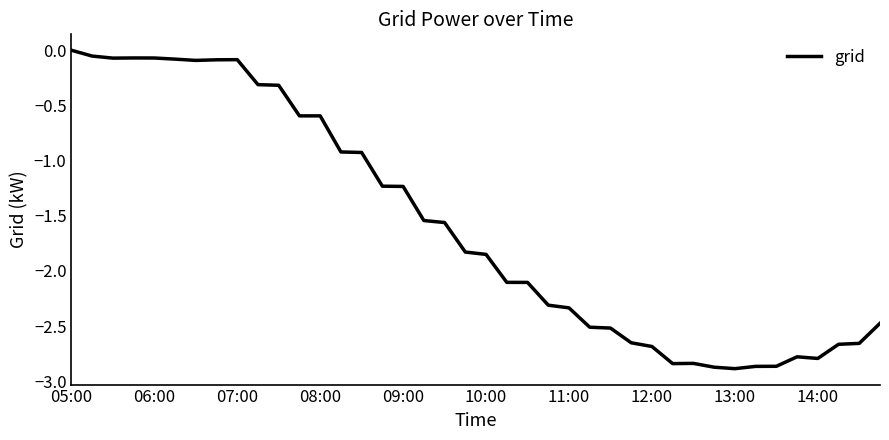

What is the difference between the maximum and minimum values?

2.9